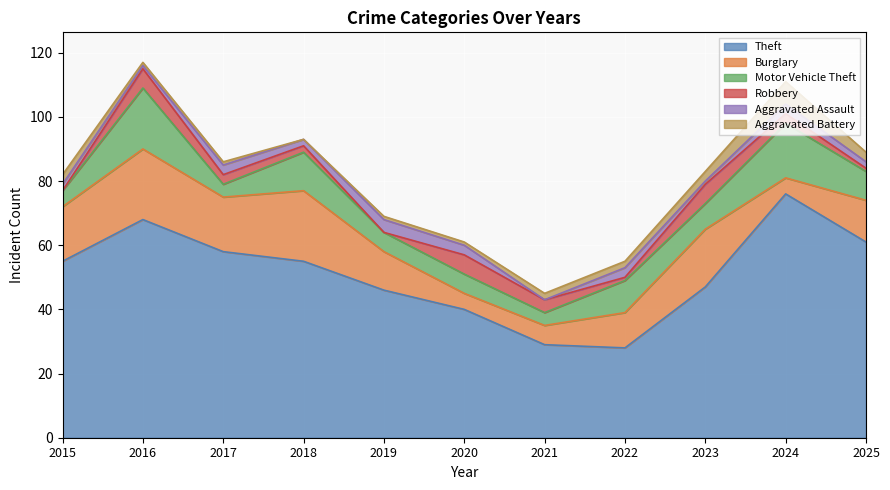

What is the value of the Aggravated Battery point at the 2nd from the left?

1